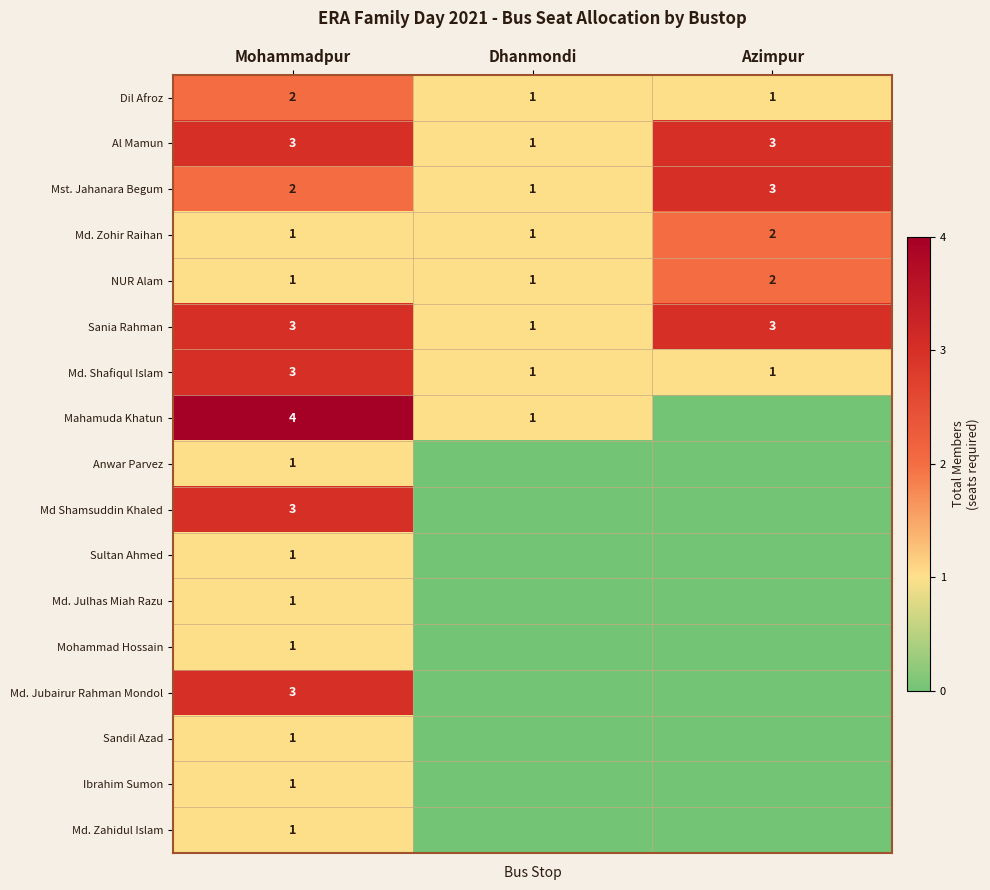

What is the sum of all Md. Shafiqul Islam values?

5